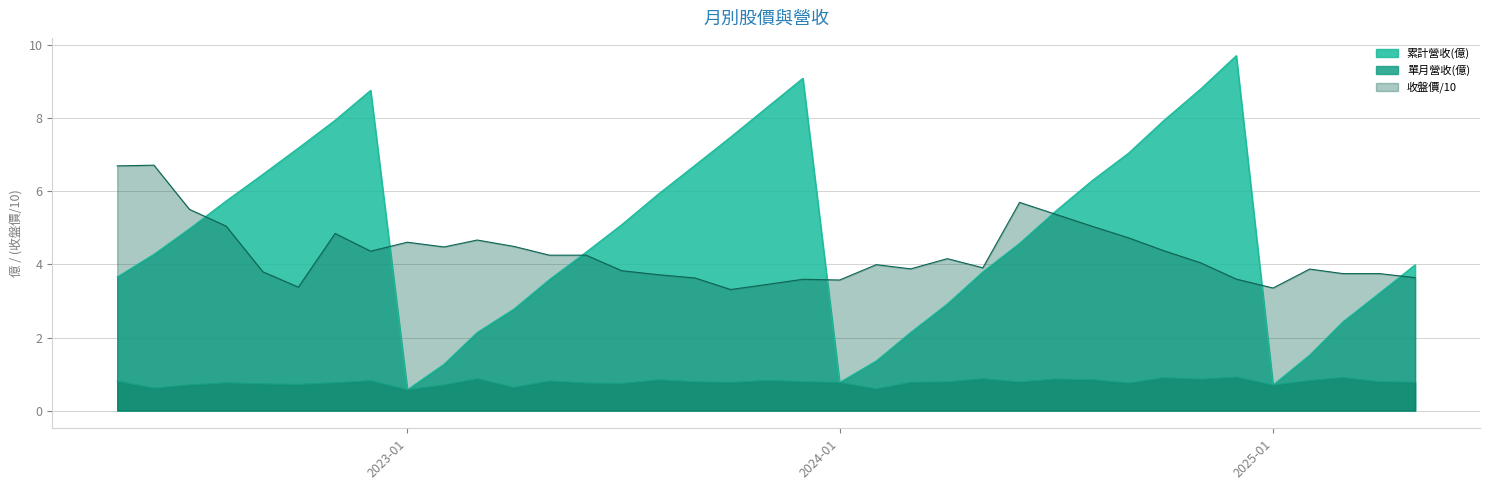

Which series has the widest spread of values?

累計營收(億)